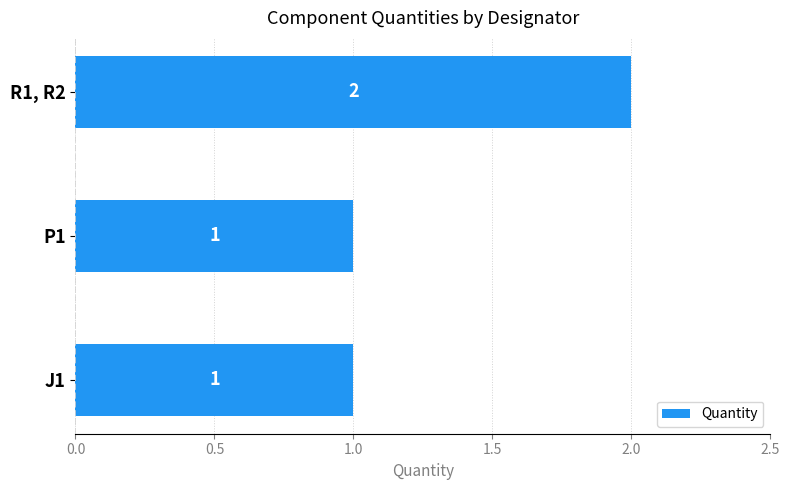

How many values are between 1 and 2?

3